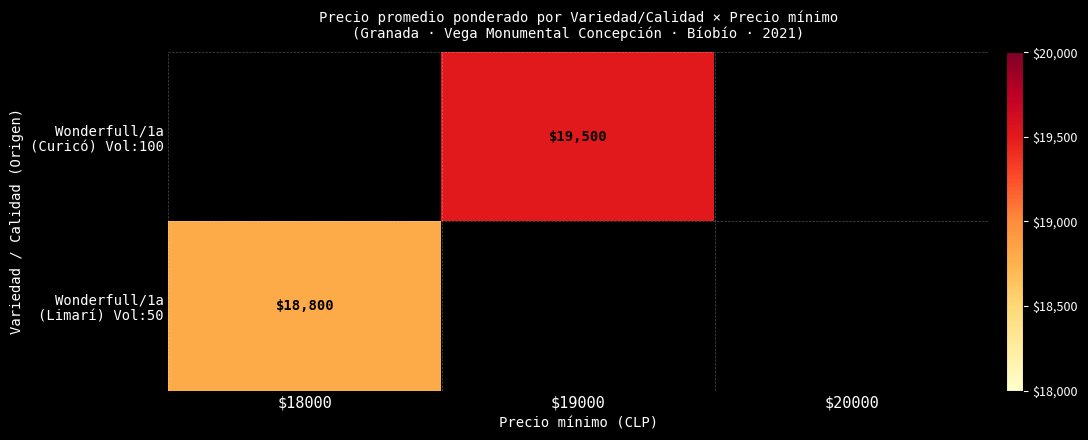

What is the lowest value of the Wonderfull/1a (Limarí) Vol:50 series?

18800.0